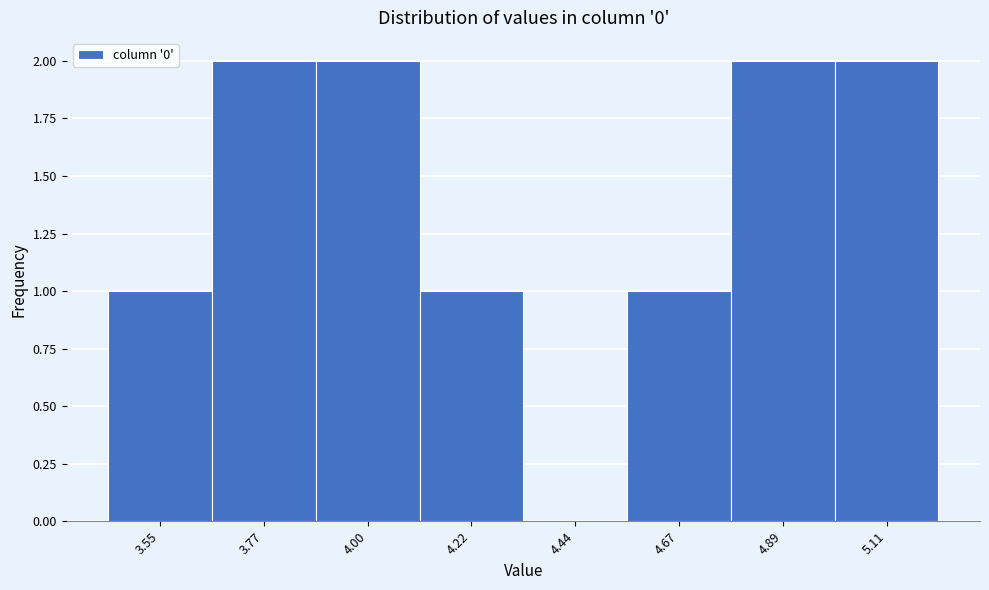

Reading left to right, what are all the values shown in this chart?

3.55=1	3.77=2	4.00=2	4.22=1	4.44=0	4.67=1	4.89=2	5.11=2